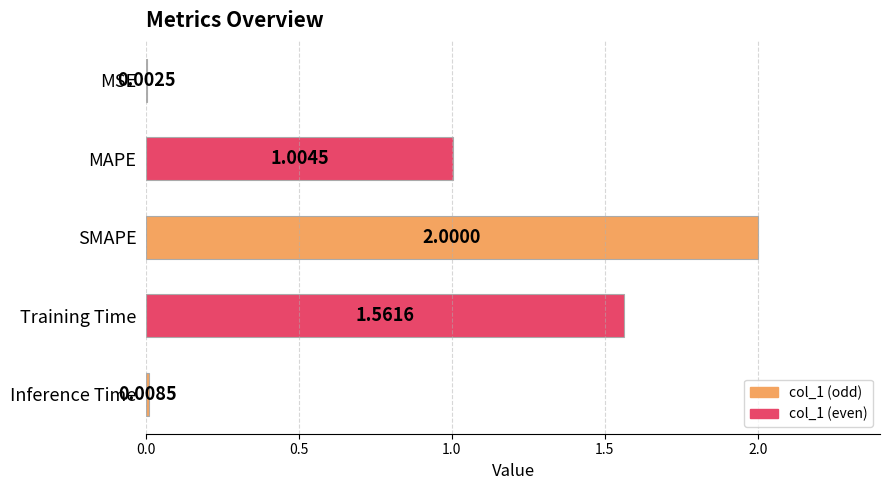

What is the change in value from MAPE to SMAPE?

+1.0